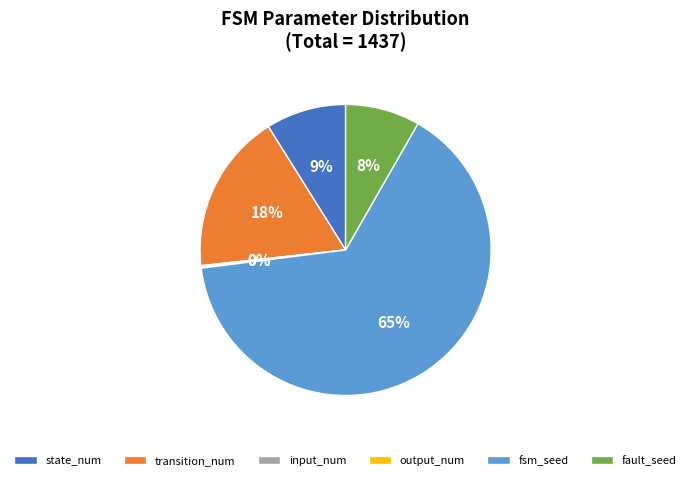

To the nearest percent, what is the difference between the largest and smallest slice percentages?

65%